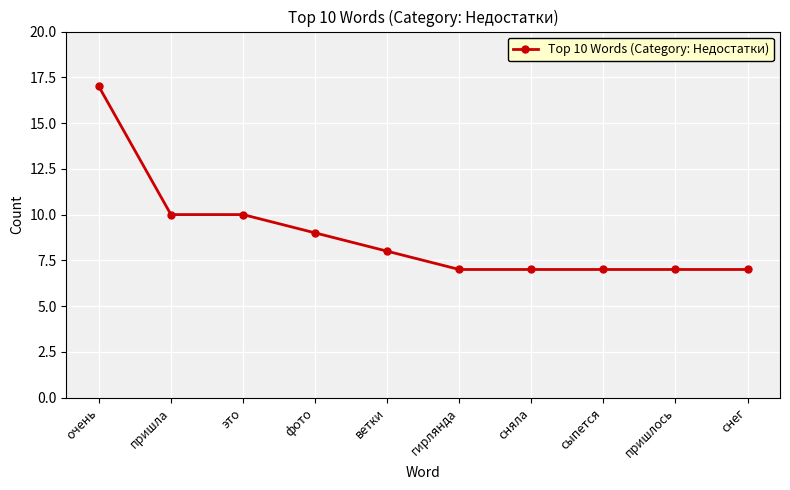

What is the value of the 7th point from the left?

7